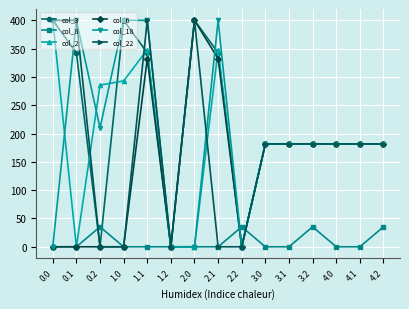

Reading right to left, list all the values displayed in this chart.

col_3: 181.7	181.7	181.7	181.7	181.7	181.7	0.0	342.7	400.0	0.0	342.7	400.0	0.0	342.7	400.0
col_8: 35.3	0.0	0.0	35.3	0.0	0.0	35.3	0.0	0.0	0.0	0.0	0.0	35.3	0.0	0.0
col_2: 181.7	181.7	181.7	181.7	181.7	181.7	0.0	347.9	0.0	0.0	347.9	293.0	285.5	0.0	400.0
col_6: 181.7	181.7	181.7	181.7	181.7	181.7	0.0	332.2	400.0	0.0	332.2	0.0	0.0	0.0	0.0
col_18: 181.7	181.7	181.7	181.7	181.7	181.7	0.0	400.0	0.0	0.0	400.0	400.0	210.0	400.0	0.0
col_22: 181.7	181.7	181.7	181.7	181.7	181.7	0.0	0.0	400.0	0.0	400.0	0.0	0.0	400.0	400.0